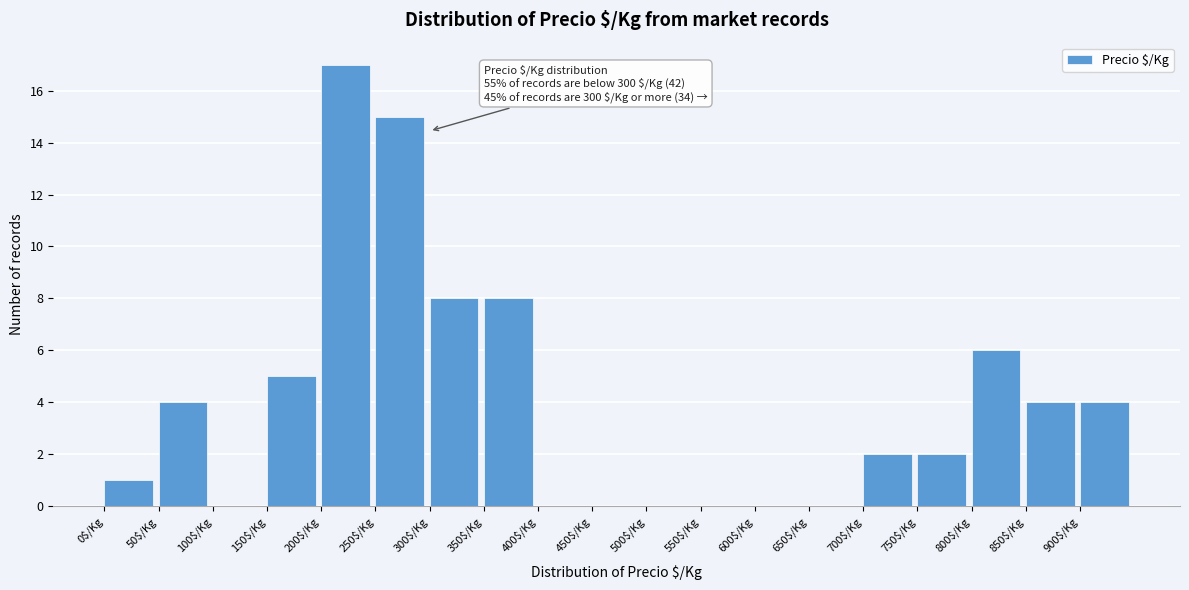

Which range on the x-axis has the tallest bar?

200 to 250